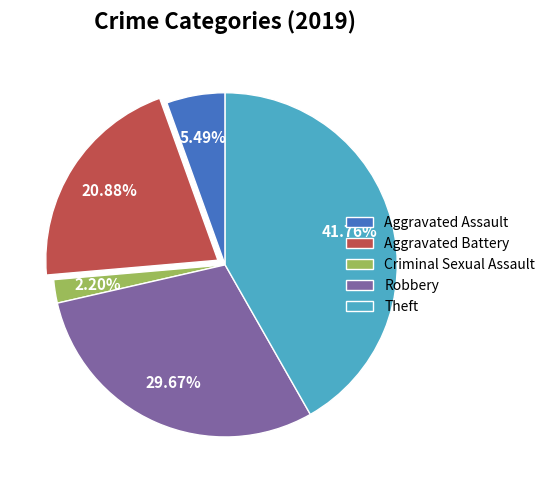

What percentage is the Aggravated Battery slice, to the nearest percent?

21%